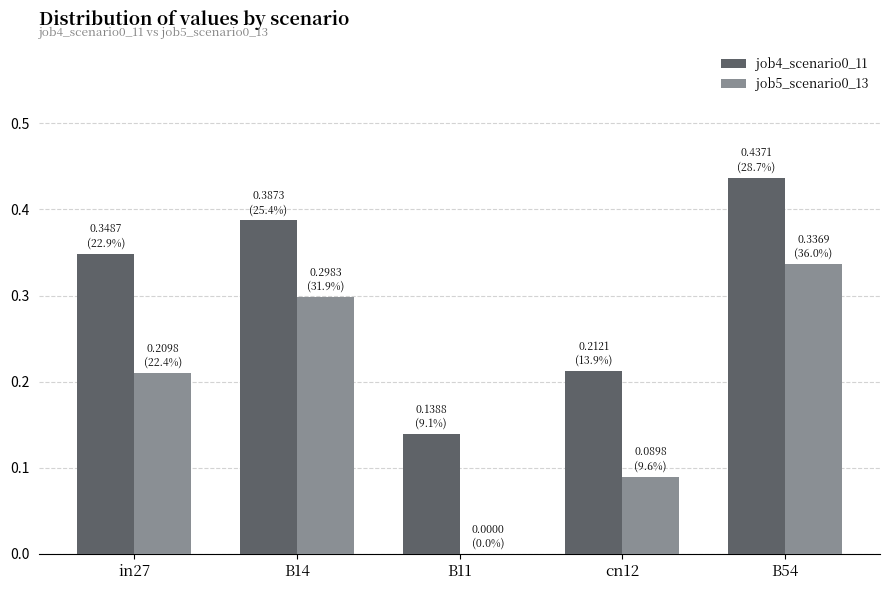

Which series has the widest spread of values?

job5_scenario0_13